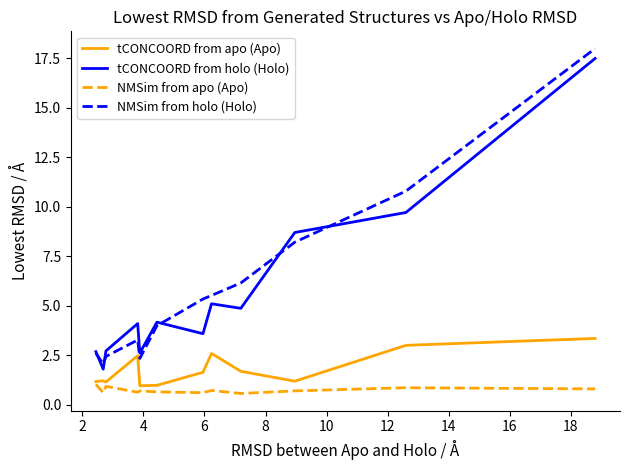

True or false: NMSim from holo (Holo) and NMSim from apo (Apo) intersect in this chart.

False